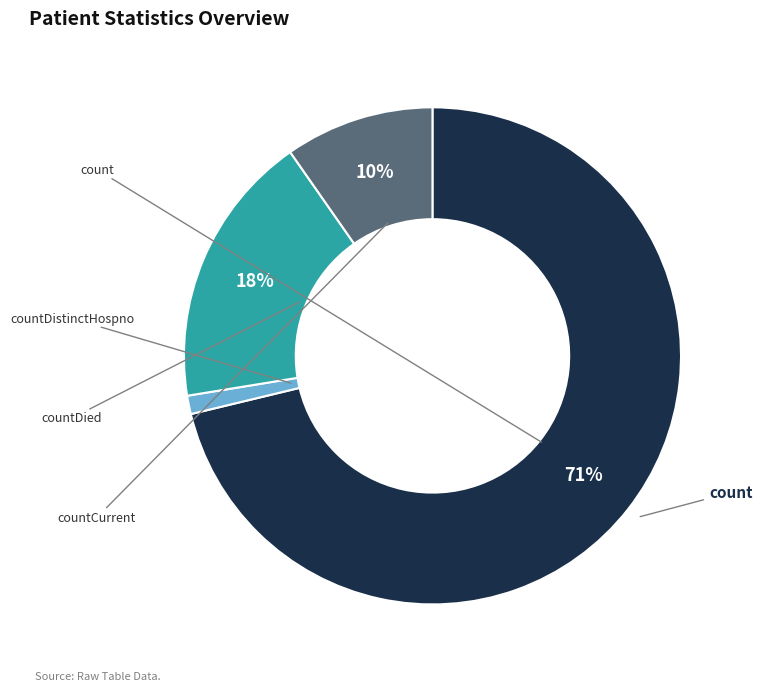

Does any single category account for the majority?

Yes